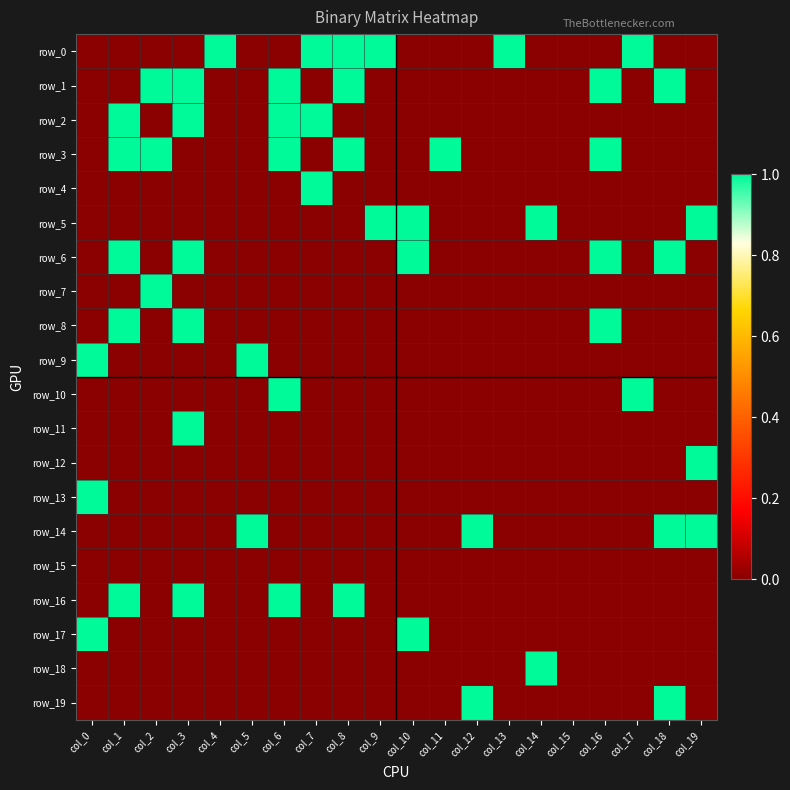

How many data points in row_14 are above 0?

4